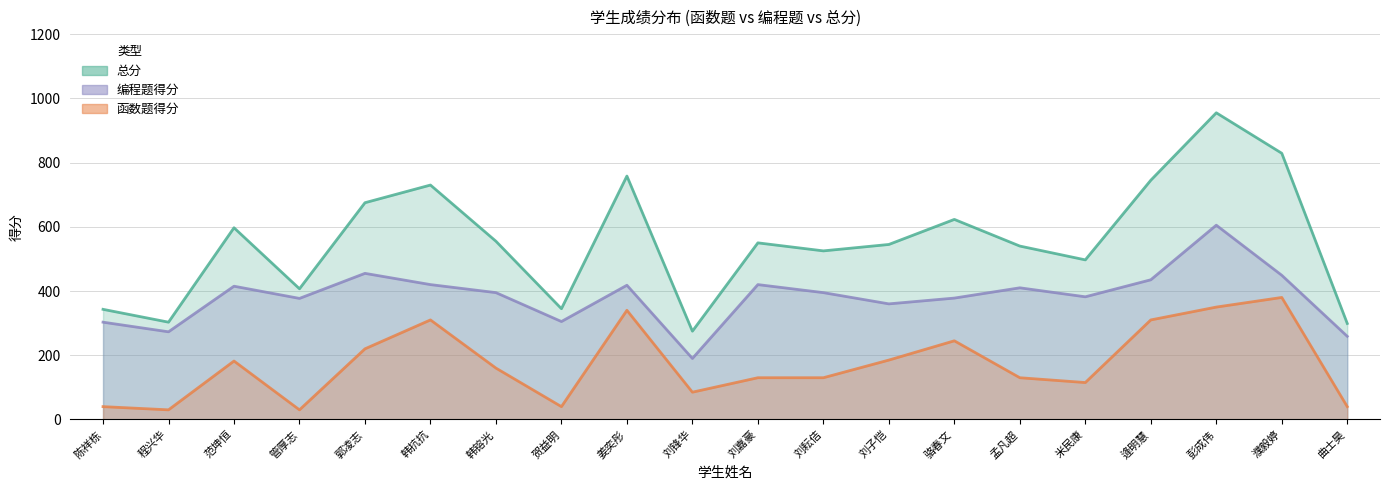

What is the difference between the maximum and minimum values in the 总分 series?

680